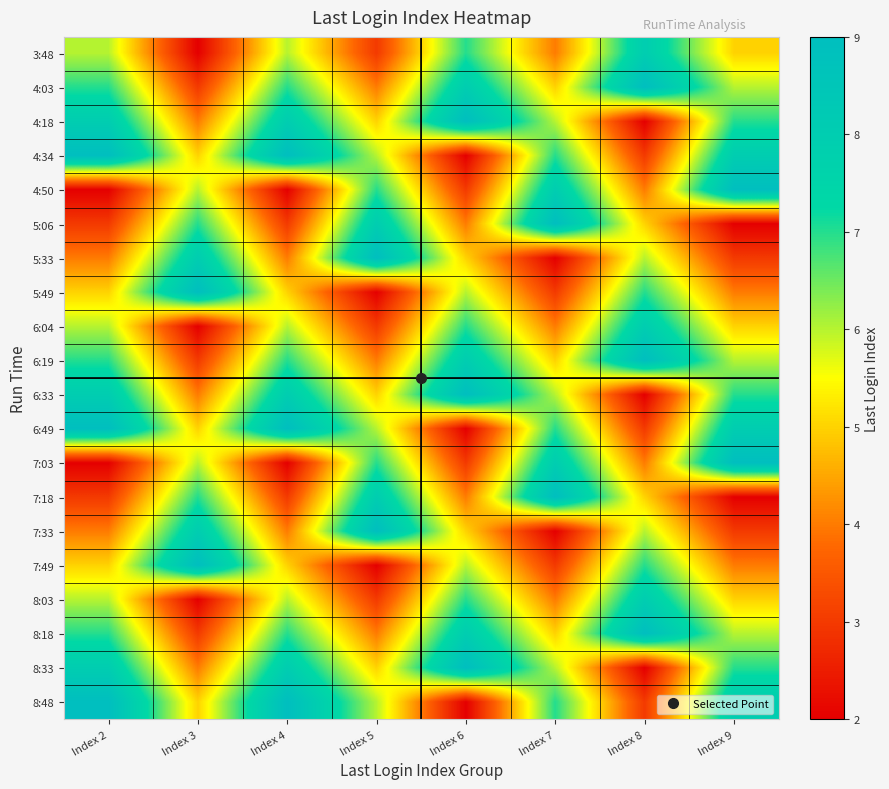

Reading left to right, extract all data points from this chart.

3:48: Index 2=6	Index 3=2	Index 4=6	Index 5=3	Index 6=7	Index 7=4	Index 8=8	Index 9=5
4:03: Index 2=7	Index 3=3	Index 4=7	Index 5=4	Index 6=8	Index 7=5	Index 8=9	Index 9=6
4:18: Index 2=8	Index 3=4	Index 4=8	Index 5=5	Index 6=9	Index 7=6	Index 8=2	Index 9=7
4:34: Index 2=9	Index 3=5	Index 4=9	Index 5=6	Index 6=2	Index 7=7	Index 8=3	Index 9=8
4:50: Index 2=2	Index 3=6	Index 4=2	Index 5=7	Index 6=3	Index 7=8	Index 8=4	Index 9=9
5:06: Index 2=3	Index 3=7	Index 4=3	Index 5=8	Index 6=4	Index 7=9	Index 8=5	Index 9=2
5:33: Index 2=4	Index 3=8	Index 4=4	Index 5=9	Index 6=5	Index 7=2	Index 8=6	Index 9=3
5:49: Index 2=5	Index 3=9	Index 4=5	Index 5=2	Index 6=6	Index 7=3	Index 8=7	Index 9=4
6:04: Index 2=6	Index 3=2	Index 4=6	Index 5=3	Index 6=7	Index 7=4	Index 8=8	Index 9=5
6:19: Index 2=7	Index 3=3	Index 4=7	Index 5=4	Index 6=8	Index 7=5	Index 8=9	Index 9=6
6:33: Index 2=8	Index 3=4	Index 4=8	Index 5=5	Index 6=9	Index 7=6	Index 8=2	Index 9=7
6:49: Index 2=9	Index 3=5	Index 4=9	Index 5=6	Index 6=2	Index 7=7	Index 8=3	Index 9=8
7:03: Index 2=2	Index 3=6	Index 4=2	Index 5=7	Index 6=3	Index 7=8	Index 8=4	Index 9=9
7:18: Index 2=3	Index 3=7	Index 4=3	Index 5=8	Index 6=4	Index 7=9	Index 8=5	Index 9=2
7:33: Index 2=4	Index 3=8	Index 4=4	Index 5=9	Index 6=5	Index 7=2	Index 8=6	Index 9=3
7:49: Index 2=5	Index 3=9	Index 4=5	Index 5=2	Index 6=6	Index 7=3	Index 8=7	Index 9=4
8:03: Index 2=6	Index 3=2	Index 4=6	Index 5=3	Index 6=7	Index 7=4	Index 8=8	Index 9=5
8:18: Index 2=7	Index 3=3	Index 4=7	Index 5=4	Index 6=8	Index 7=5	Index 8=9	Index 9=6
8:33: Index 2=8	Index 3=4	Index 4=8	Index 5=5	Index 6=9	Index 7=6	Index 8=2	Index 9=7
8:48: Index 2=9	Index 3=5	Index 4=9	Index 5=6	Index 6=2	Index 7=7	Index 8=3	Index 9=8